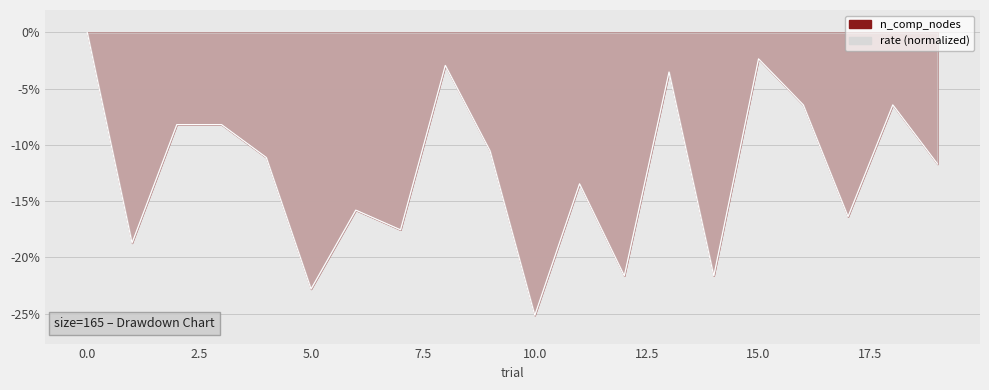

What is the label of the 20th point from the left?

19